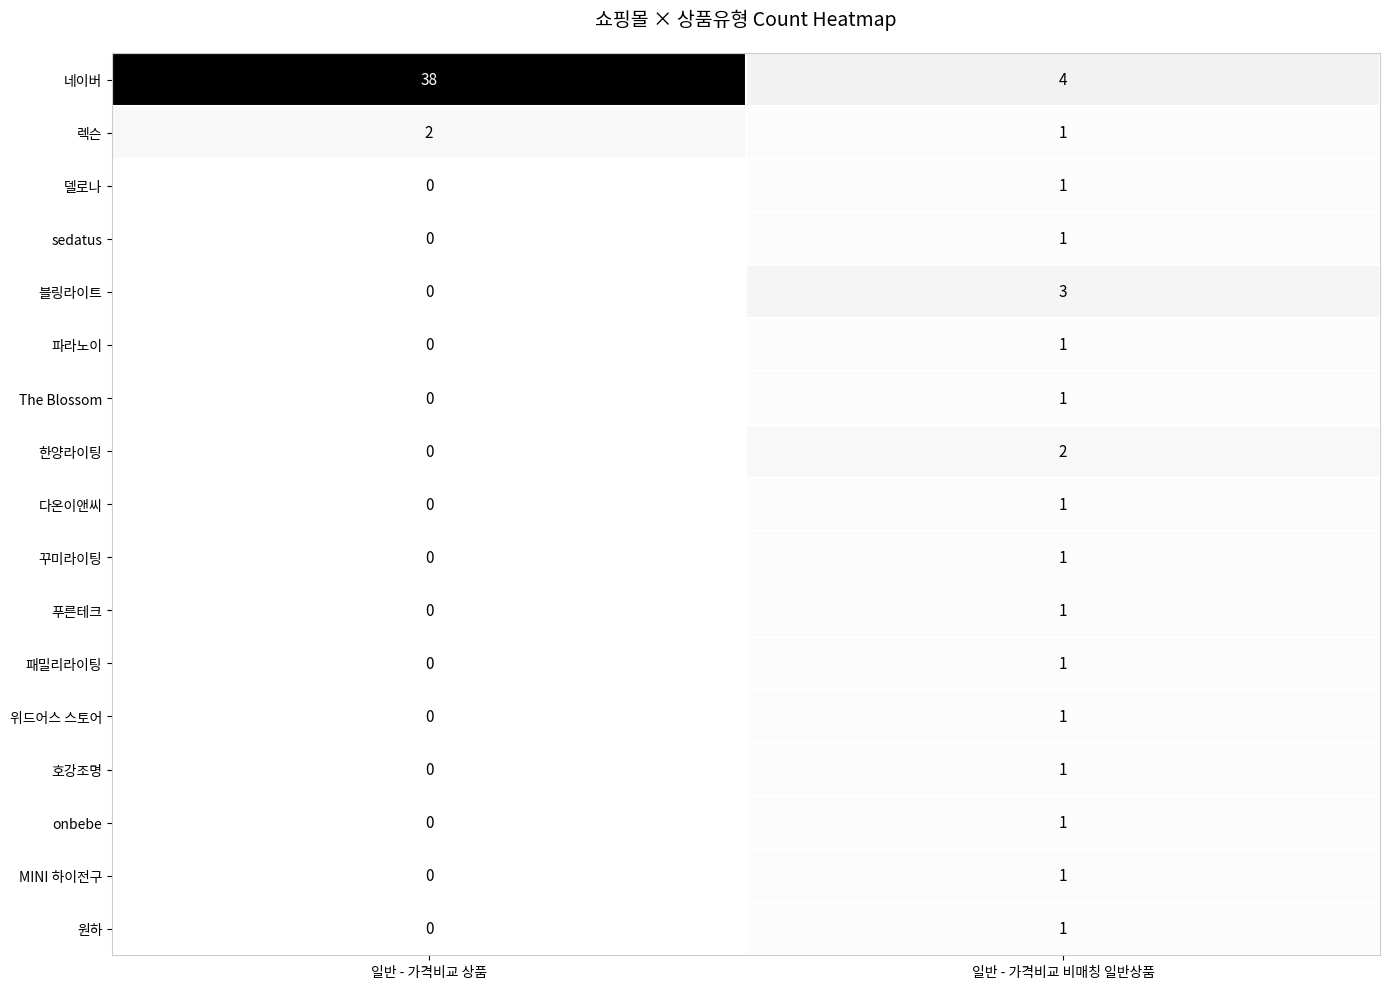

Where is 푸른테크 nearest to the value 0?

일반 - 가격비교 상품